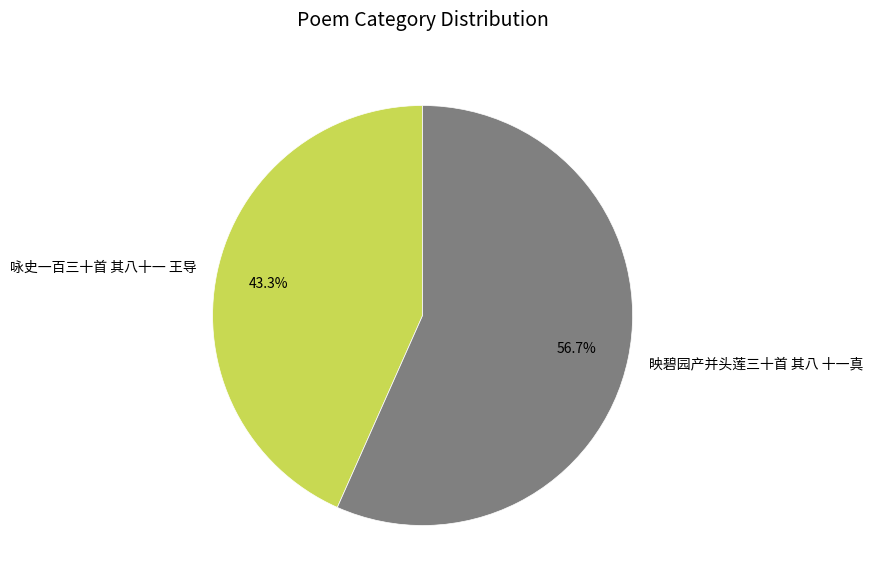

How many slices are in this pie chart?

2